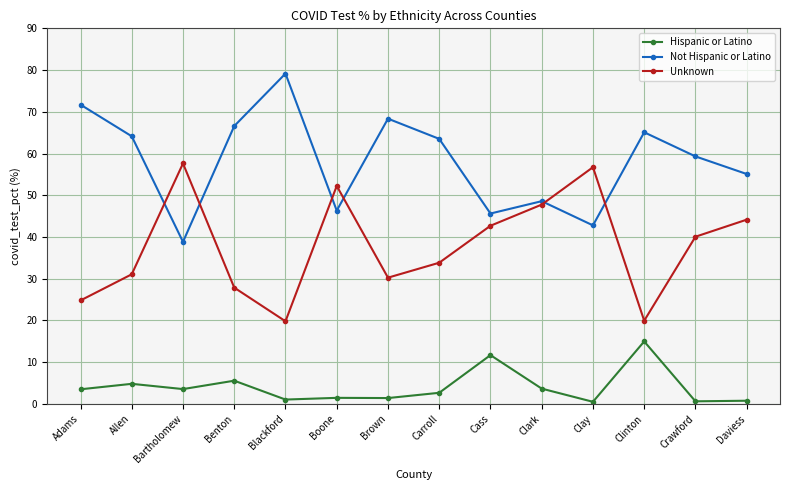

Where is the first local maximum for Not Hispanic or Latino?

Blackford